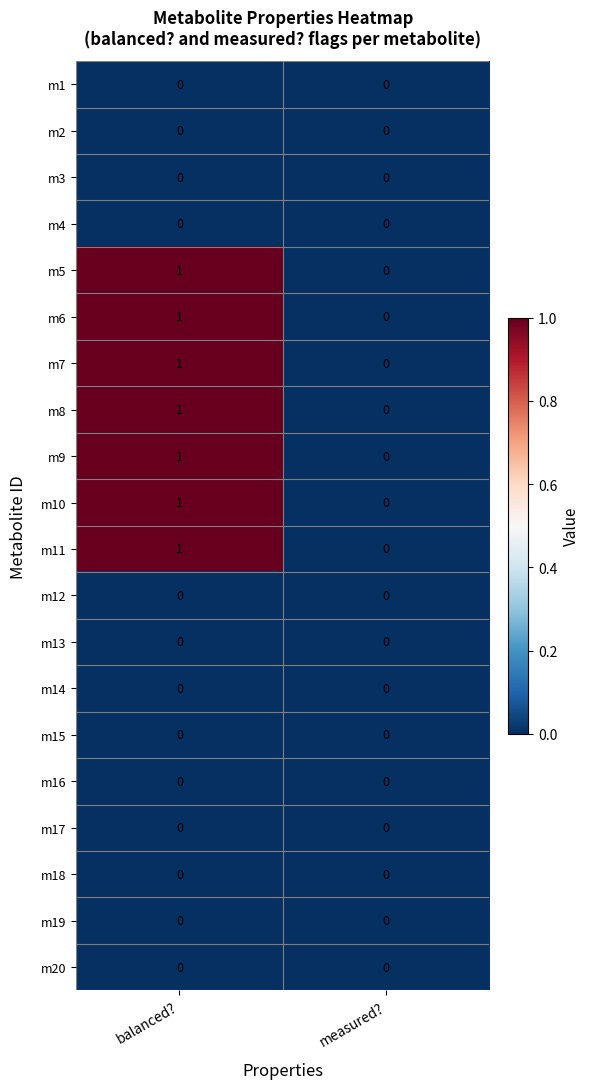

True or false: m7 has a value of 0 at measured?.

True